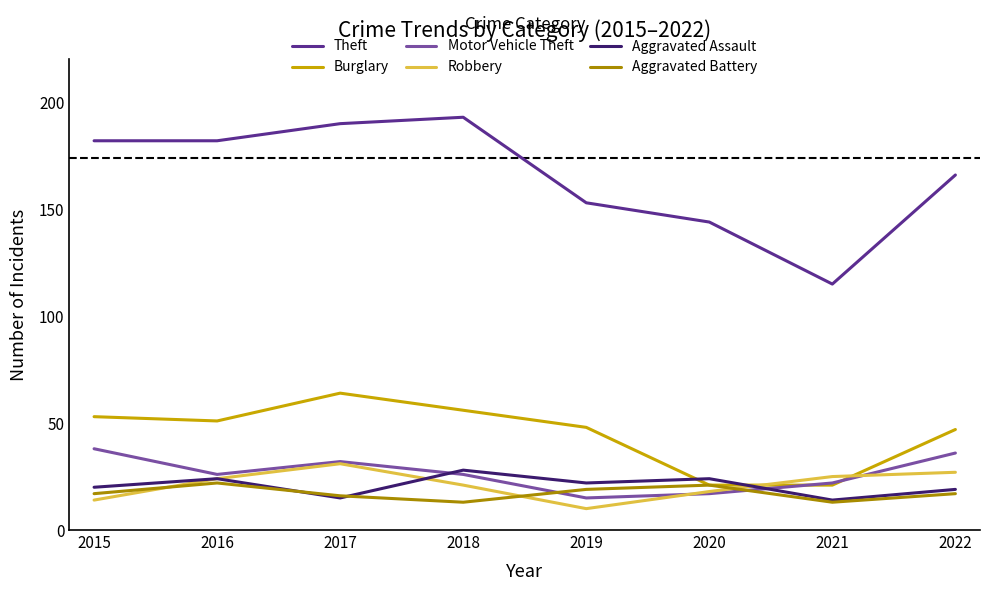

Is this an area chart (filled region under the line)?

No